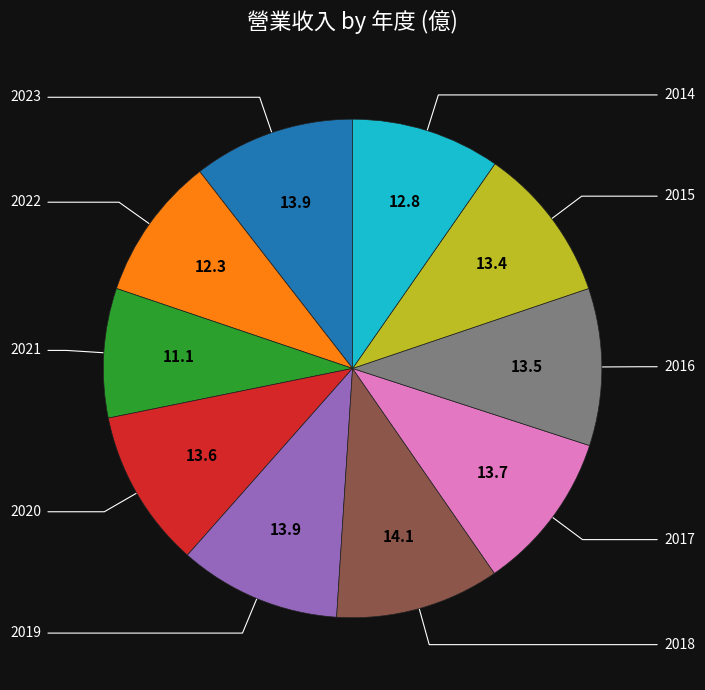

To the nearest percent, what is the difference between the largest and smallest slice percentages?

2%